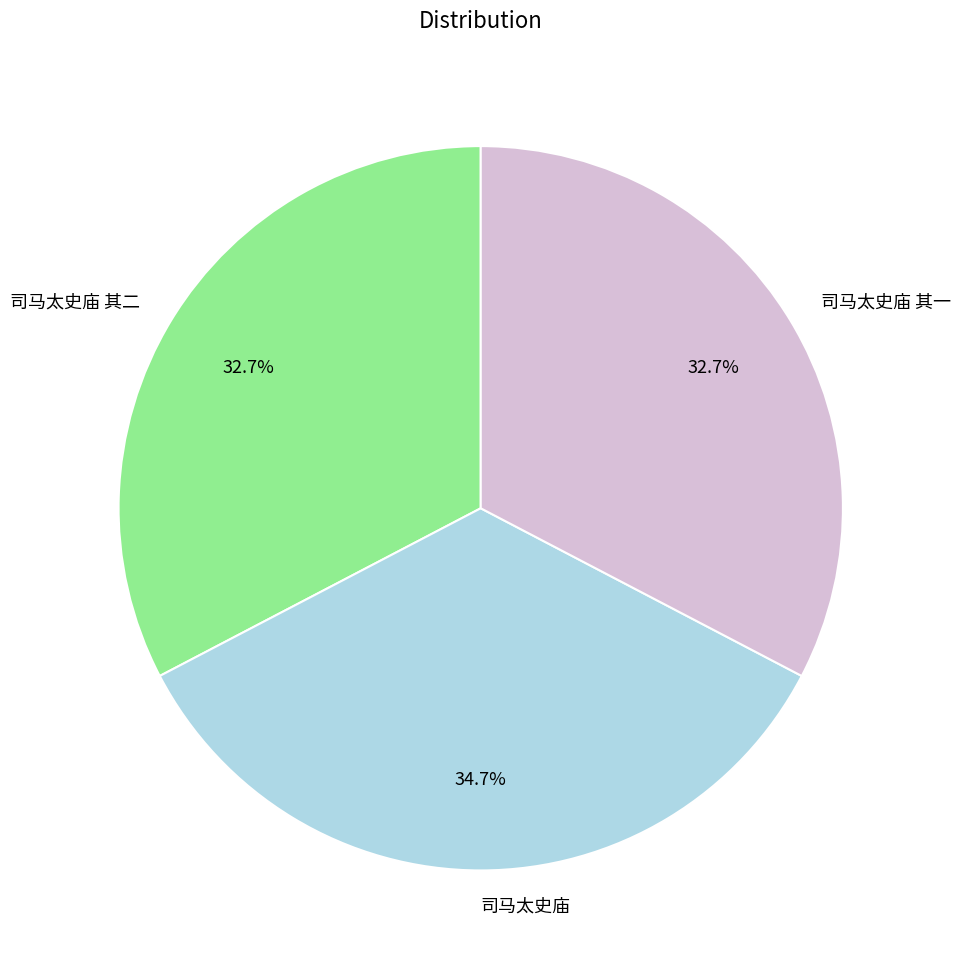

To the nearest percent, what percentage of the pie is 司马太史庙 其一?

33%